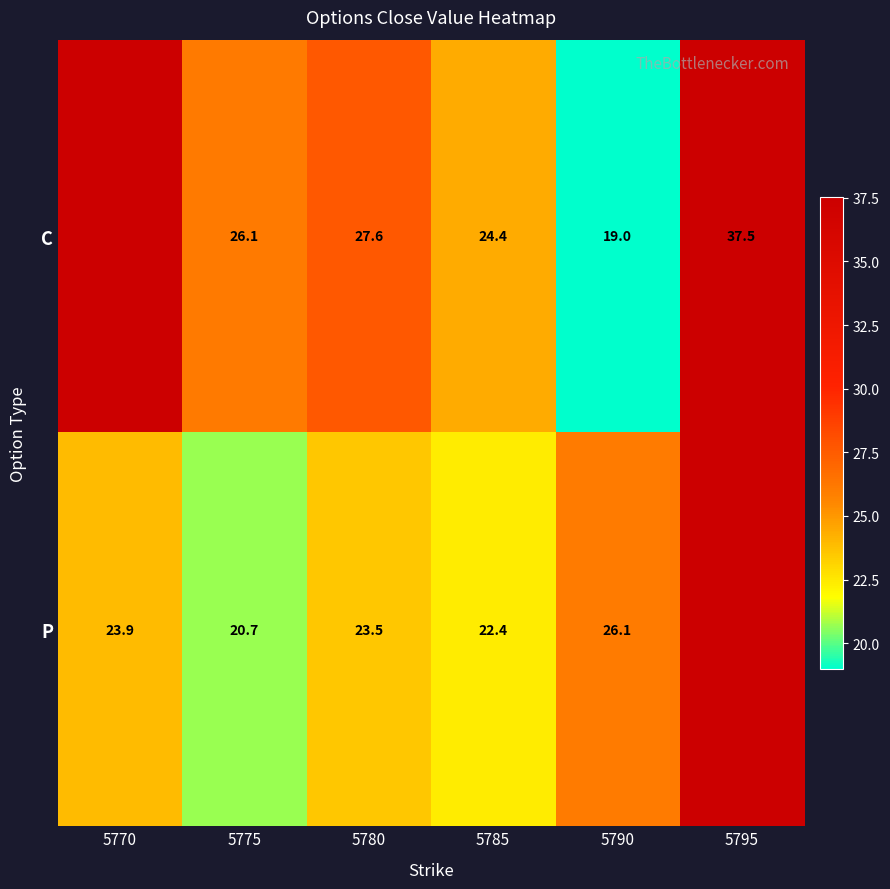

Count the number of categories in the chart.

6